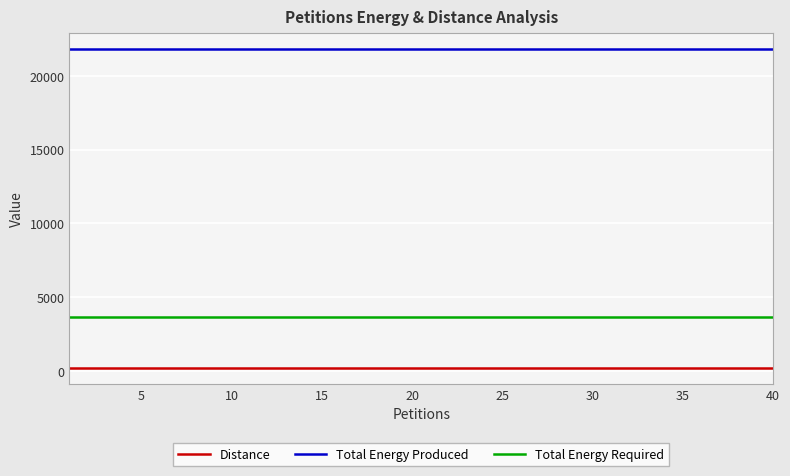

List the series in order of their peak value, lowest first.

Distance, Total Energy Required, Total Energy Produced